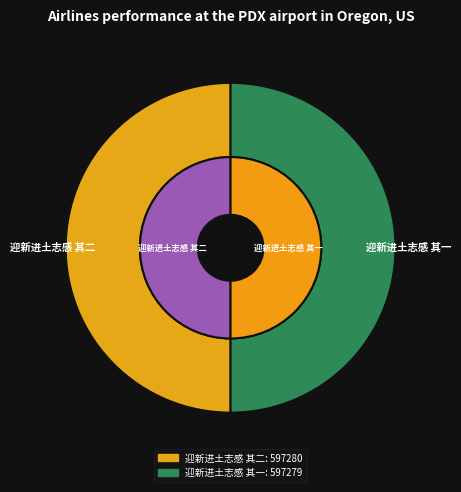

Which category has the smallest portion of the pie?

迎新进土志感 其一